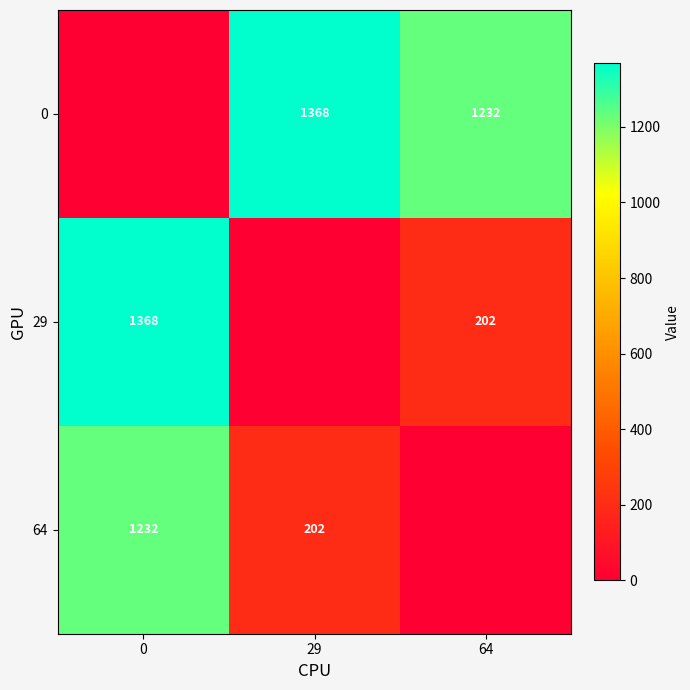

The value of 0 at 64 is 1232. True or false?

True